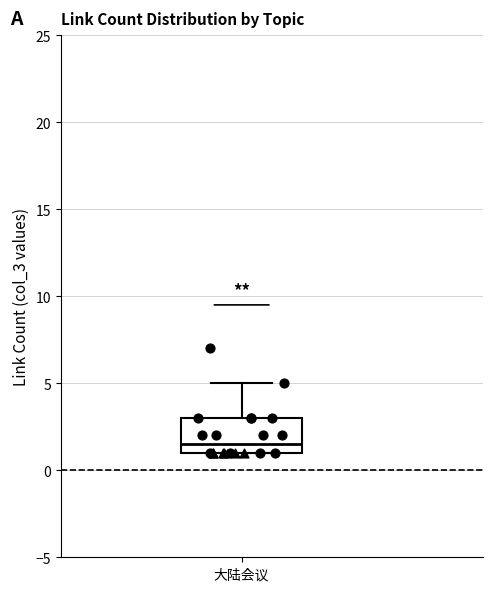

Read this box plot against the y-axis: the position of the median line, the range covered by the box, and the ends of both whiskers. The values are not printed on the chart, so give them approximately, as read against the axis.

median 1.5, box 1.0 to 3.0, whiskers 1.0 to 5.0